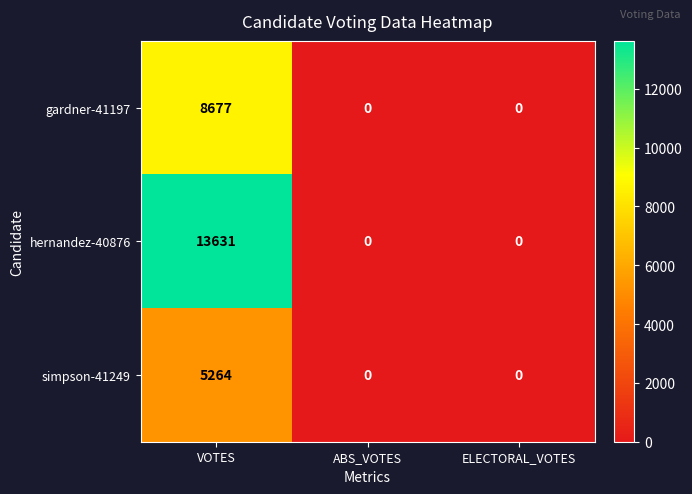

Is it true that simpson-41249 equals 0 at ABS_VOTES?

True